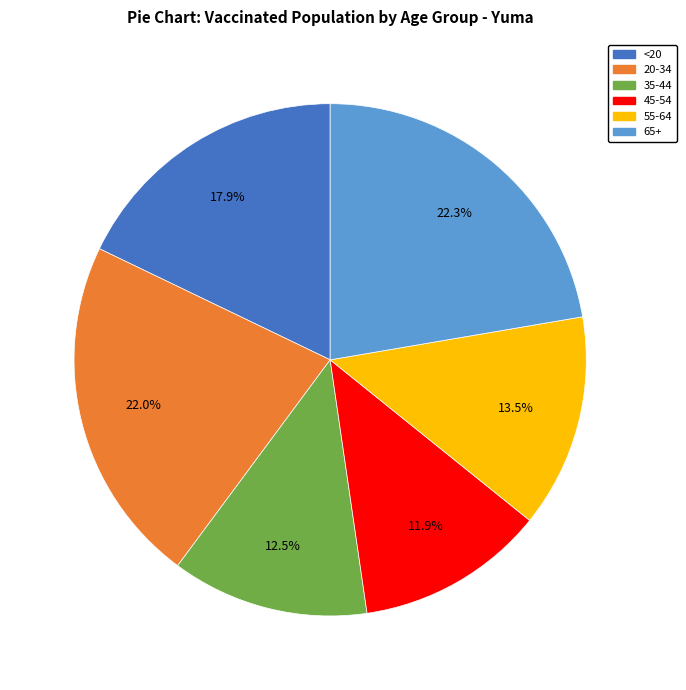

Which category has the smallest portion of the pie?

45-54